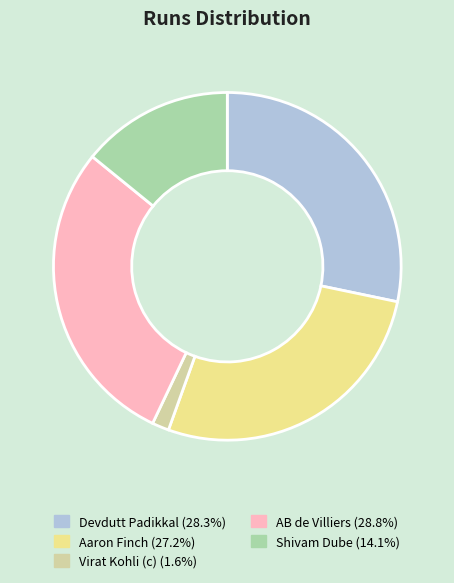

Does any single category account for the majority?

No